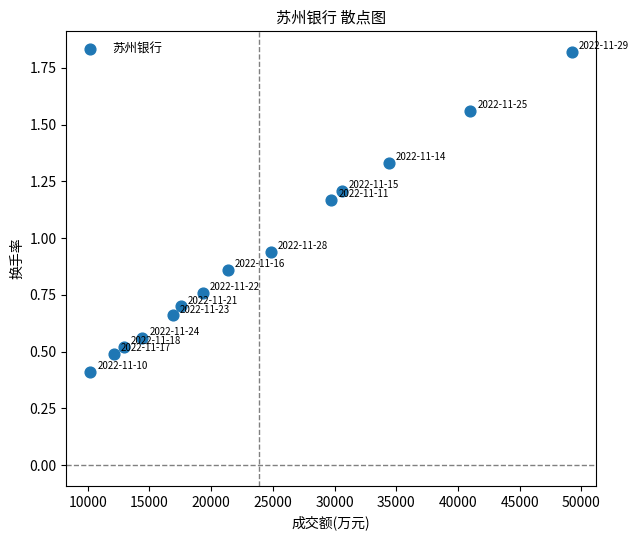

What is the range of X values (max minus min)?

38999.0